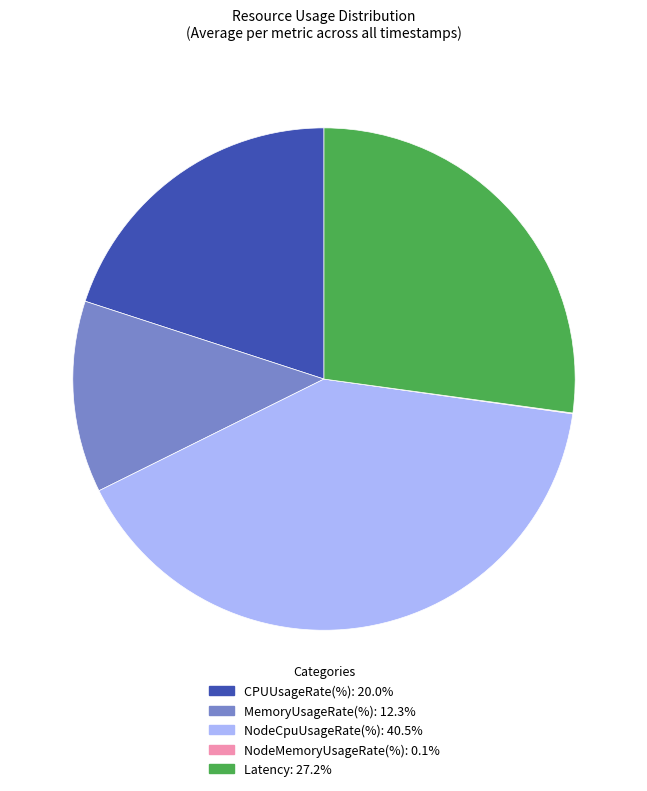

What is the largest slice in the pie chart?

NodeCpuUsageRate(%)